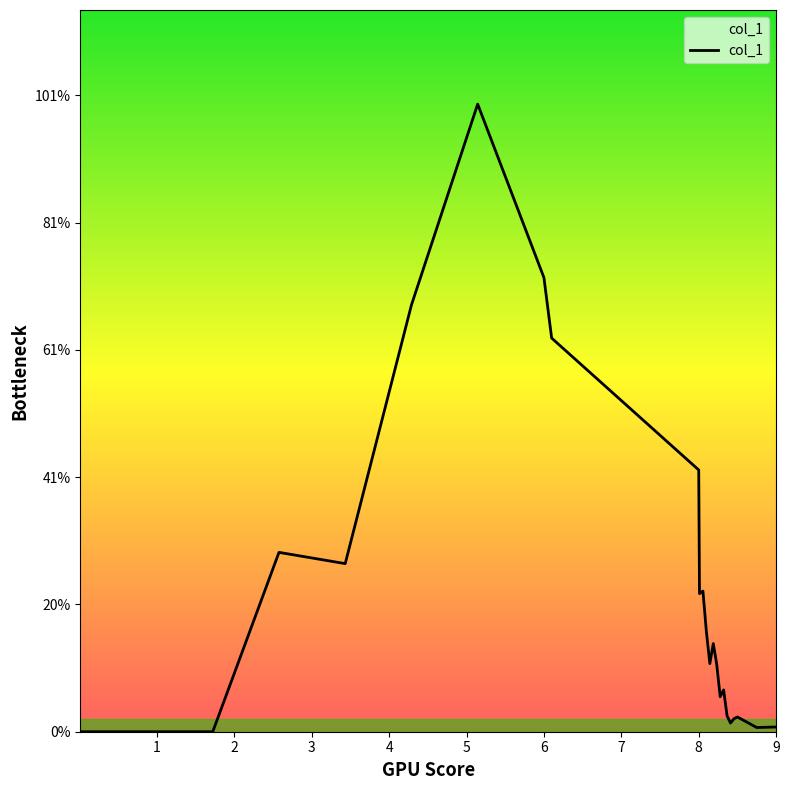

True or false: the data has more than 2 interior local peaks.

True